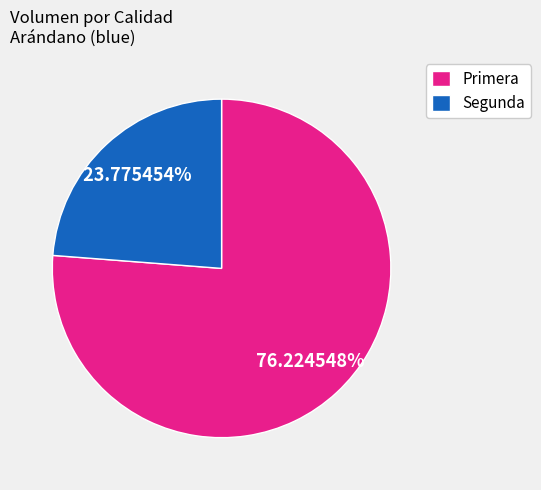

Rank the categories by value from highest to lowest.

Primera, Segunda